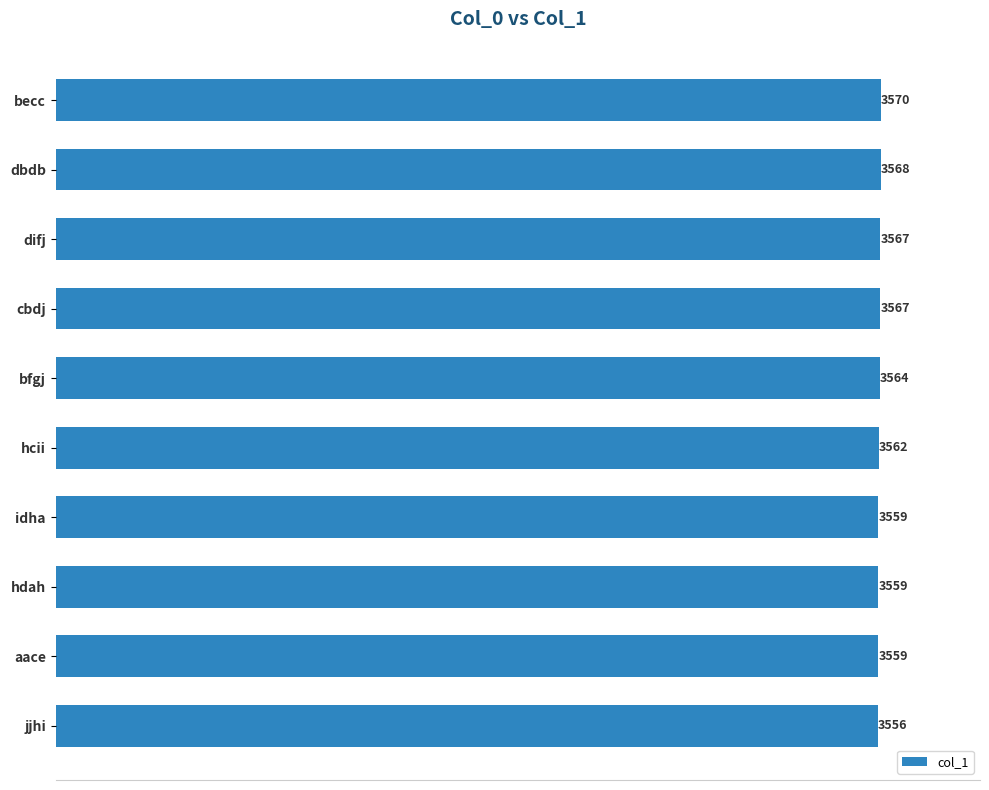

What is the ratio of the value at difj to the value at cbdj?

1.0